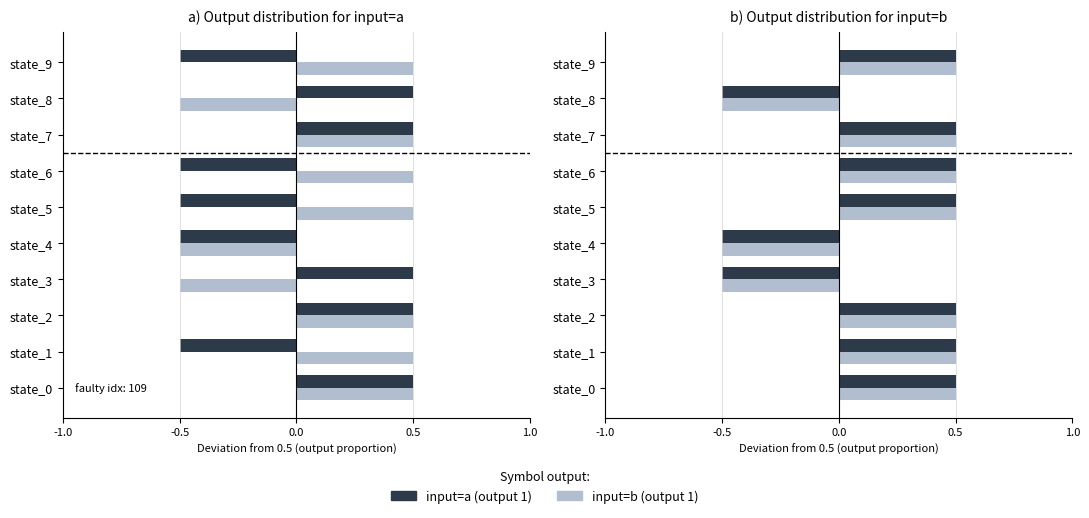

What is the approximate value of input=b (output 1) at state_5?

0.5